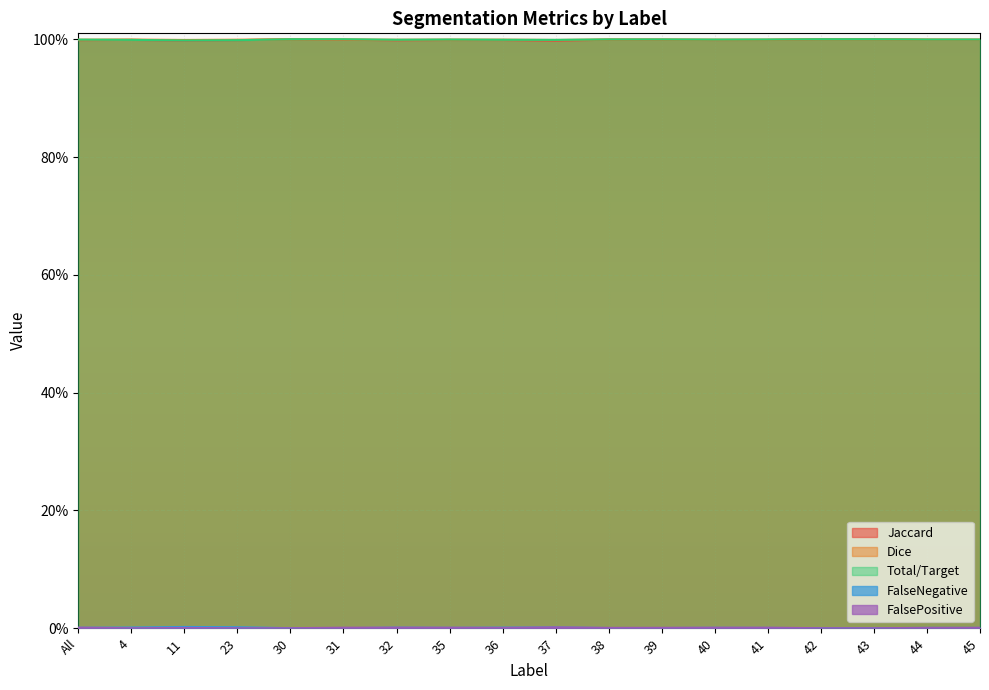

True or false: Jaccard and FalseNegative cross at least once.

False